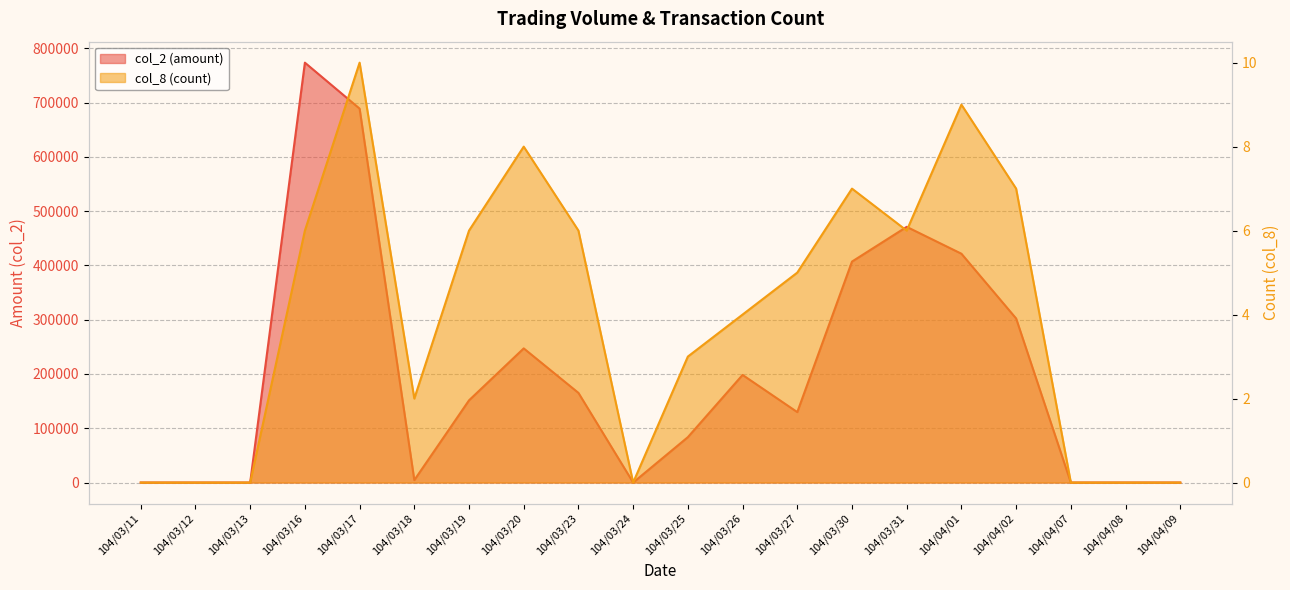

Is it true that col_2 (amount) equals 235624 at 104/03/30?

False